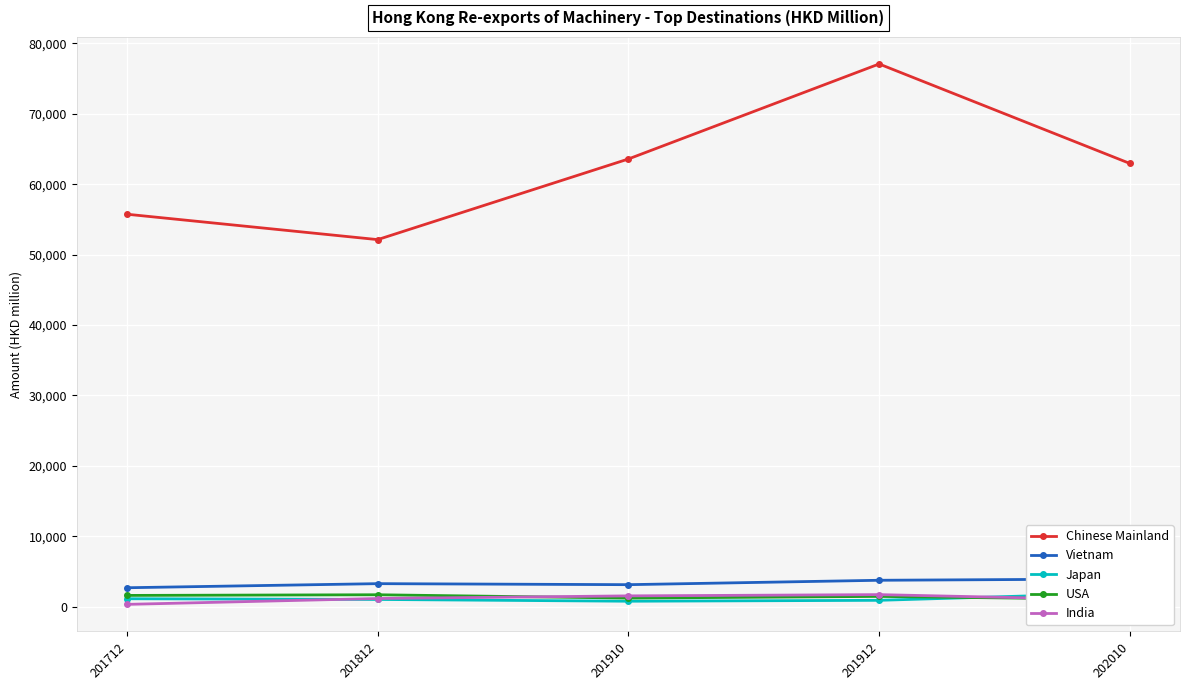

What is the minimum value shown in the chart?

334.6